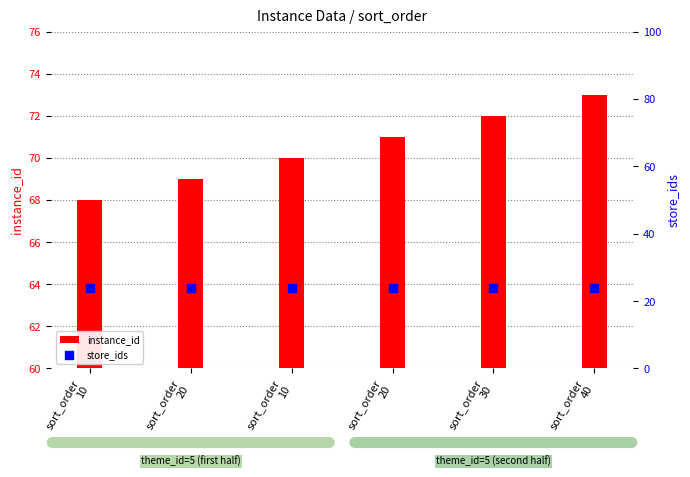

Which series has the widest spread of Y values?

instance_id